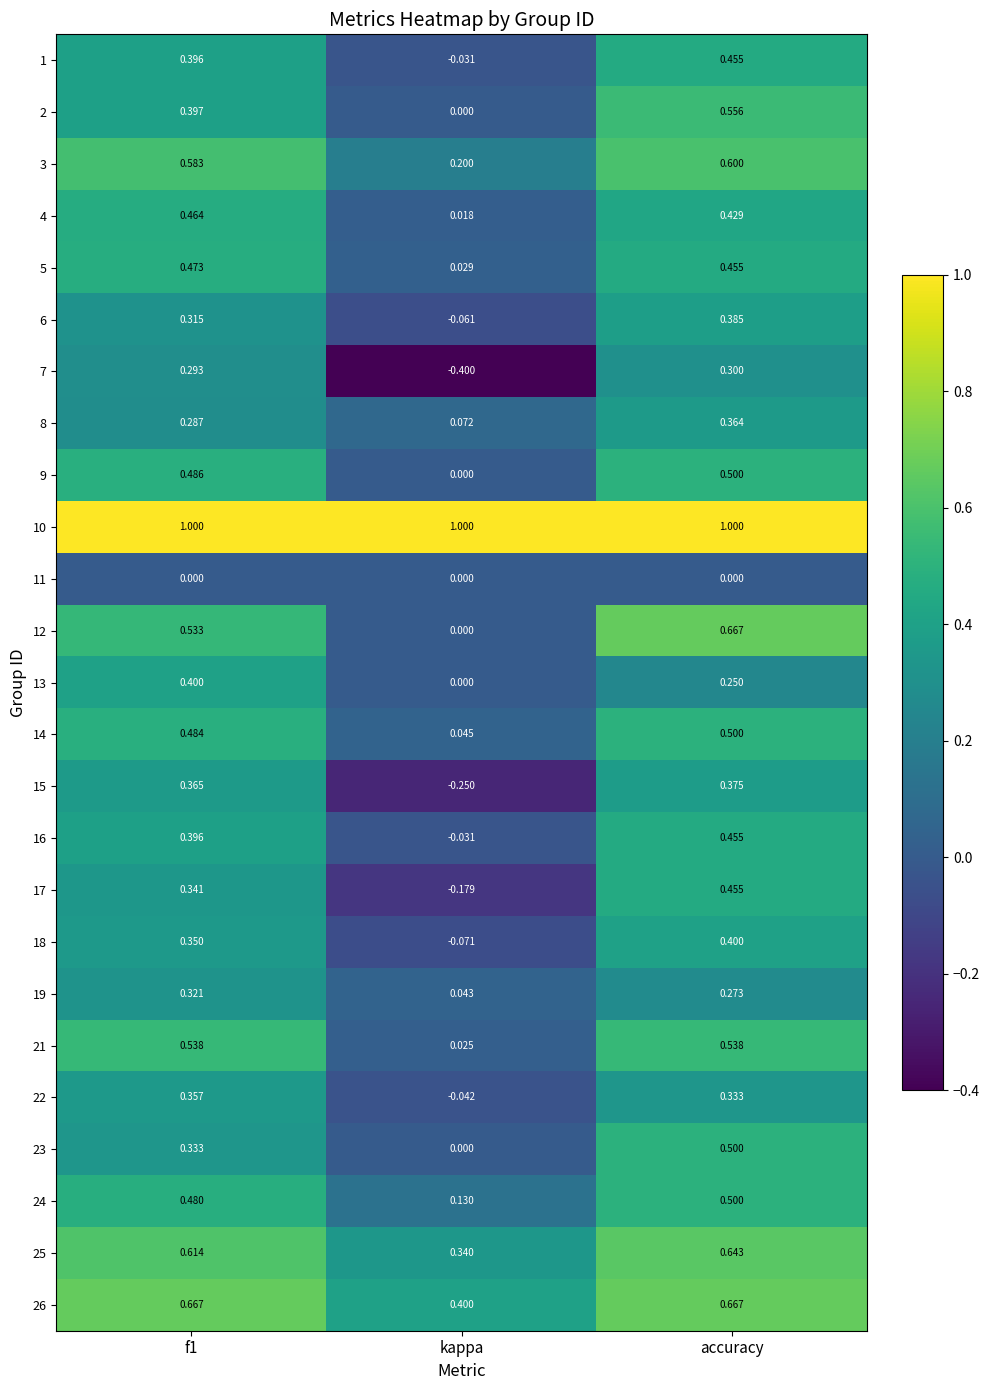

Where is 4 nearest to the value 0?

kappa